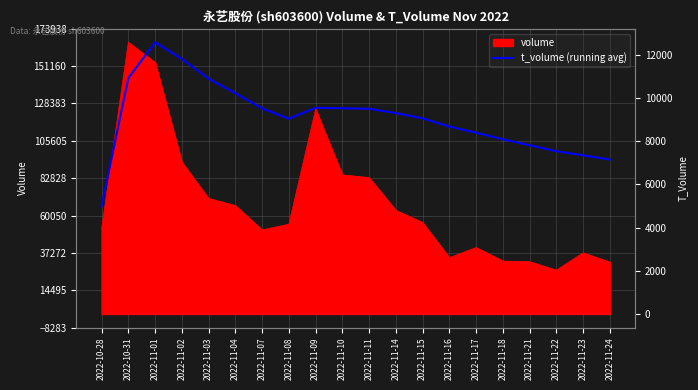

What position from the left is 2022-11-18?

16